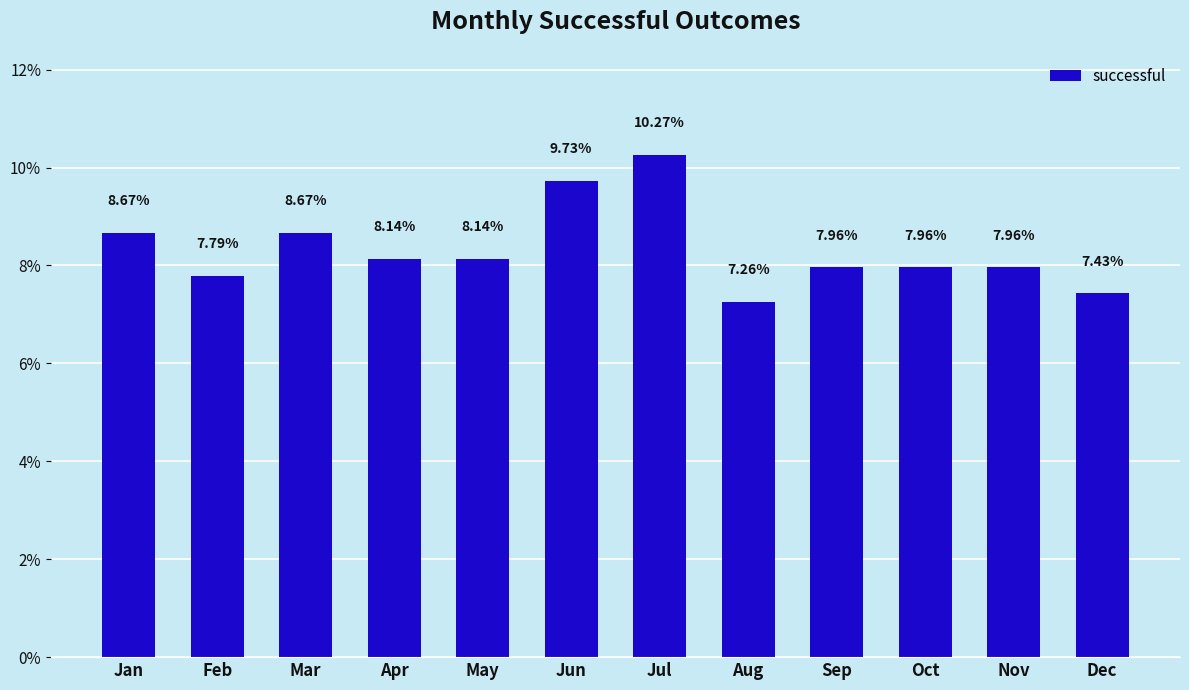

Between Nov and May, which is larger?

May